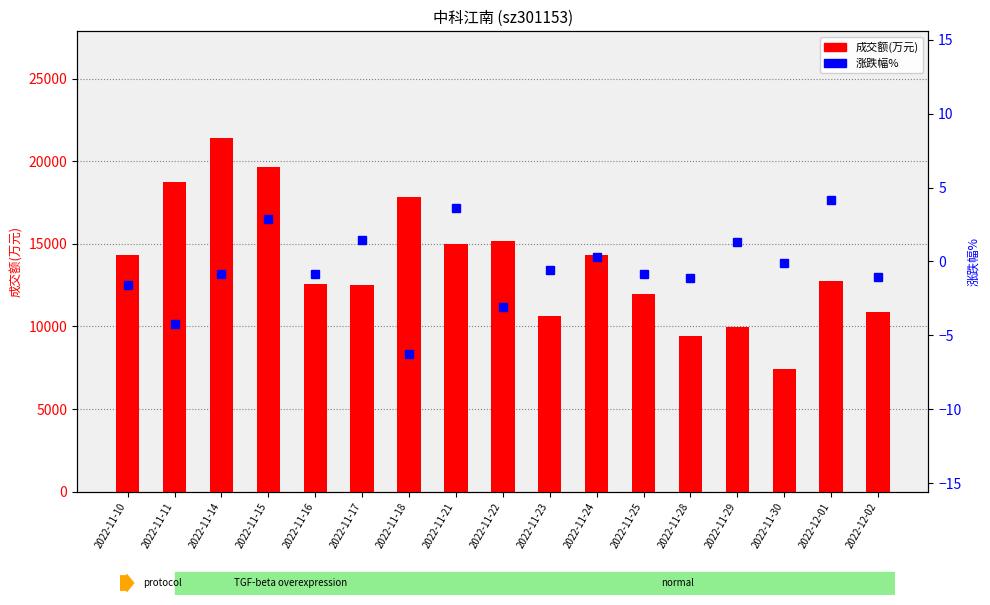

Which category has the highest value across all series?

2022-11-14